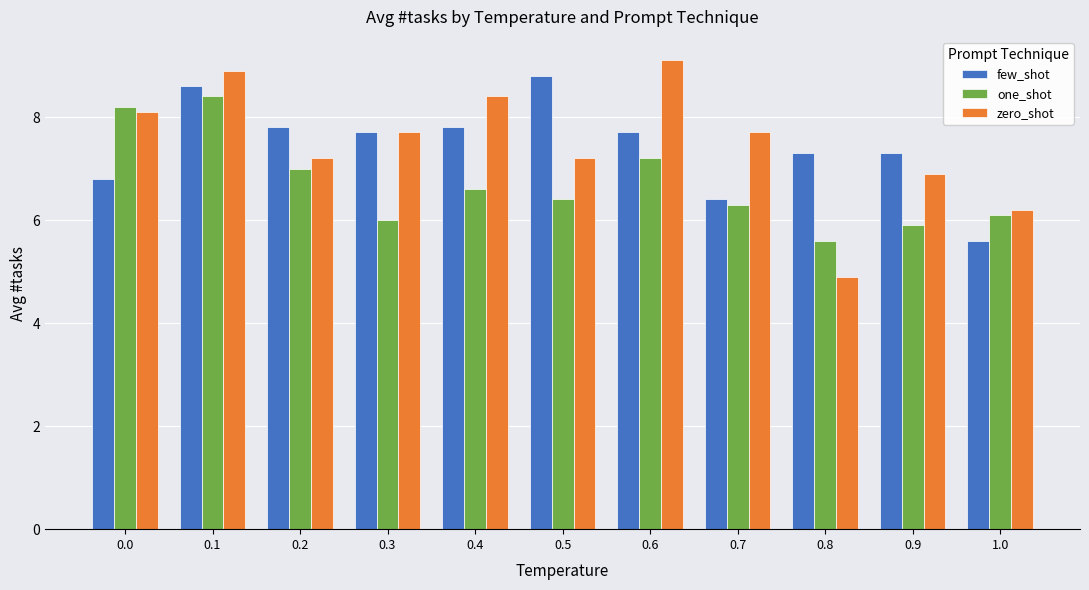

What is the spread (max minus min) of values at 0.5?

2.4